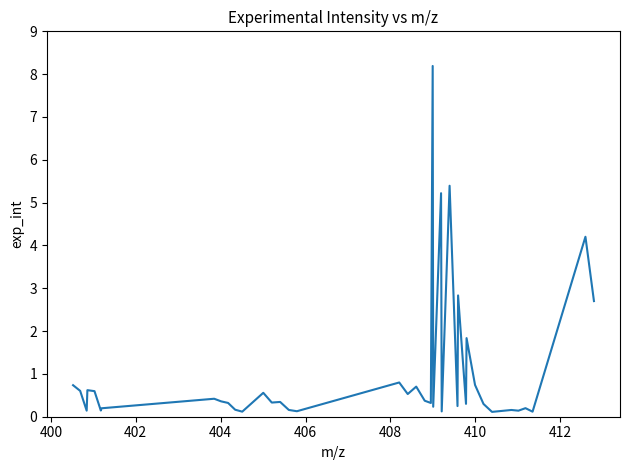

What is the maximum value shown in the chart?

8.2